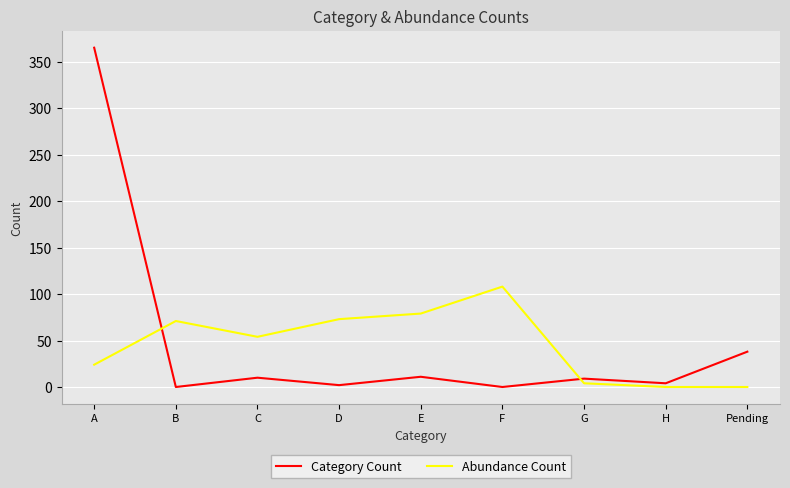

What is the average value of the Category Count series?

49